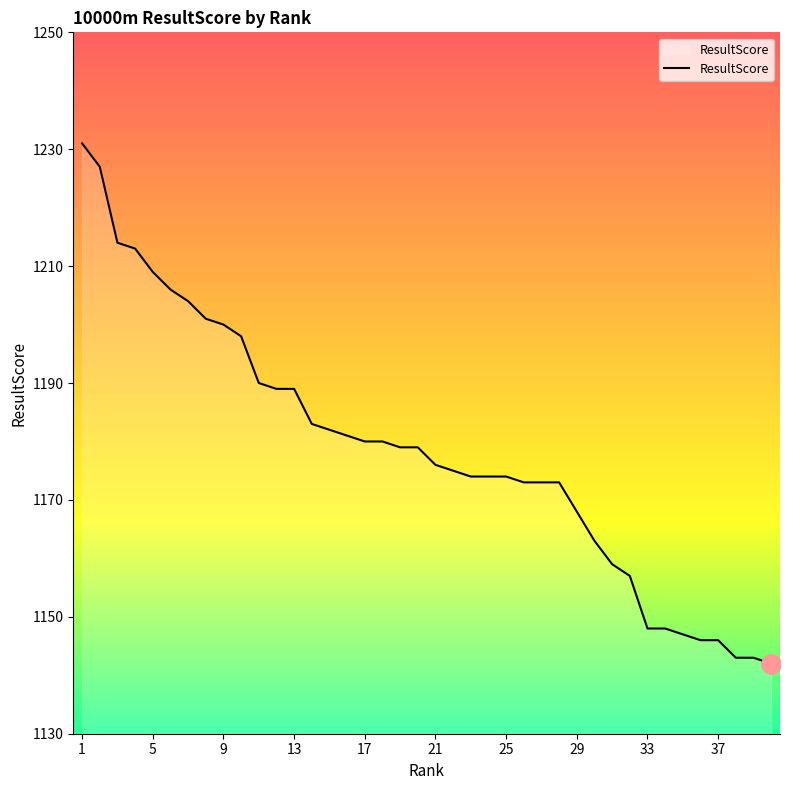

What is the minimum value shown in the chart?

1142